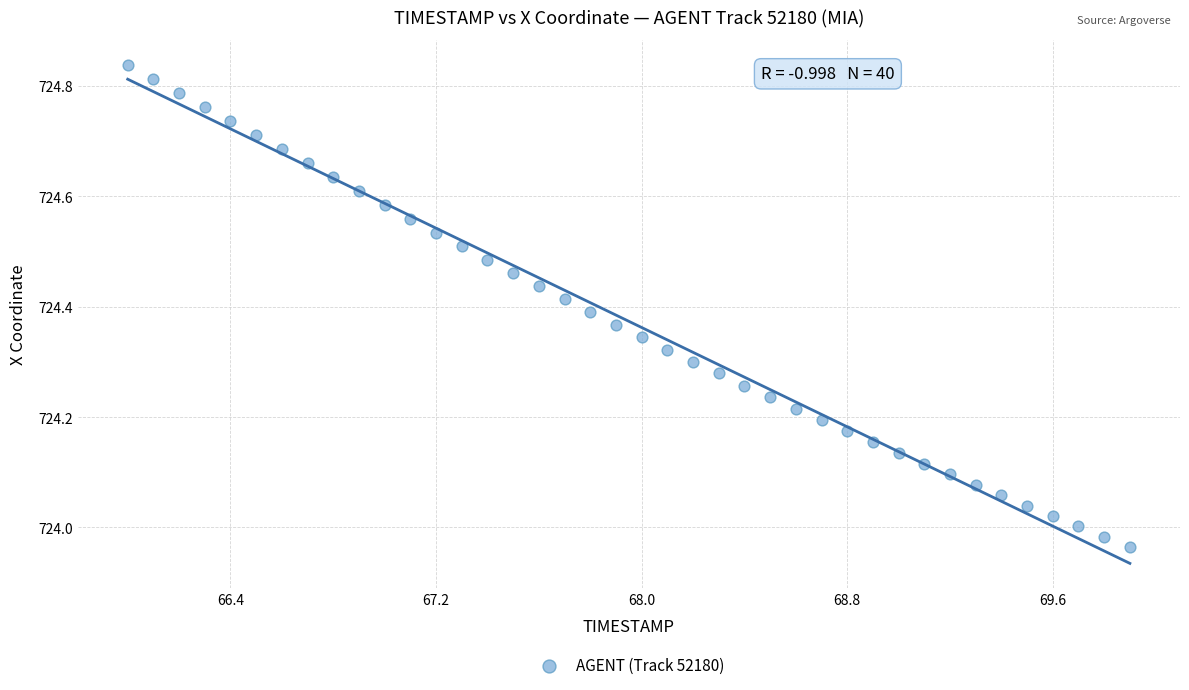

What is the range of Y values (max minus min)?

0.9